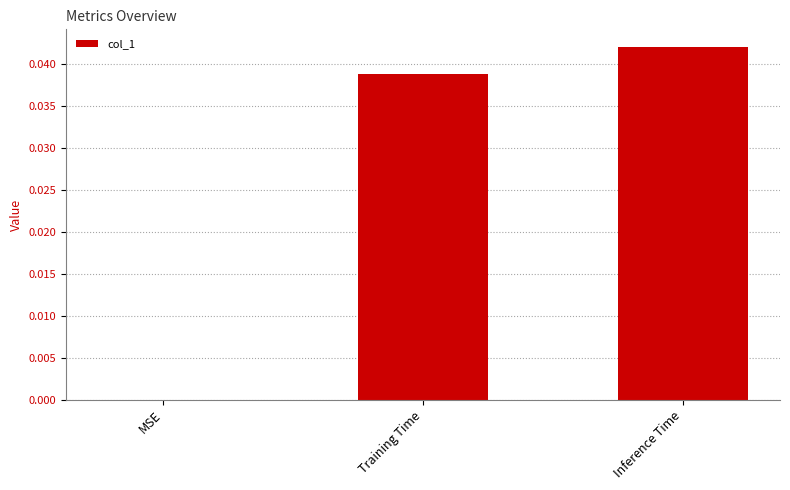

How many positive values are there?

2